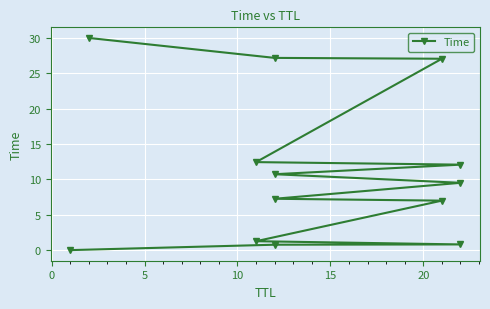

Reading left to right, what are all the values shown in this chart?

0.0	0.8	0.8	1.3	7.0	7.3	9.5	10.7	12.1	12.4	27.1	27.2	30.0